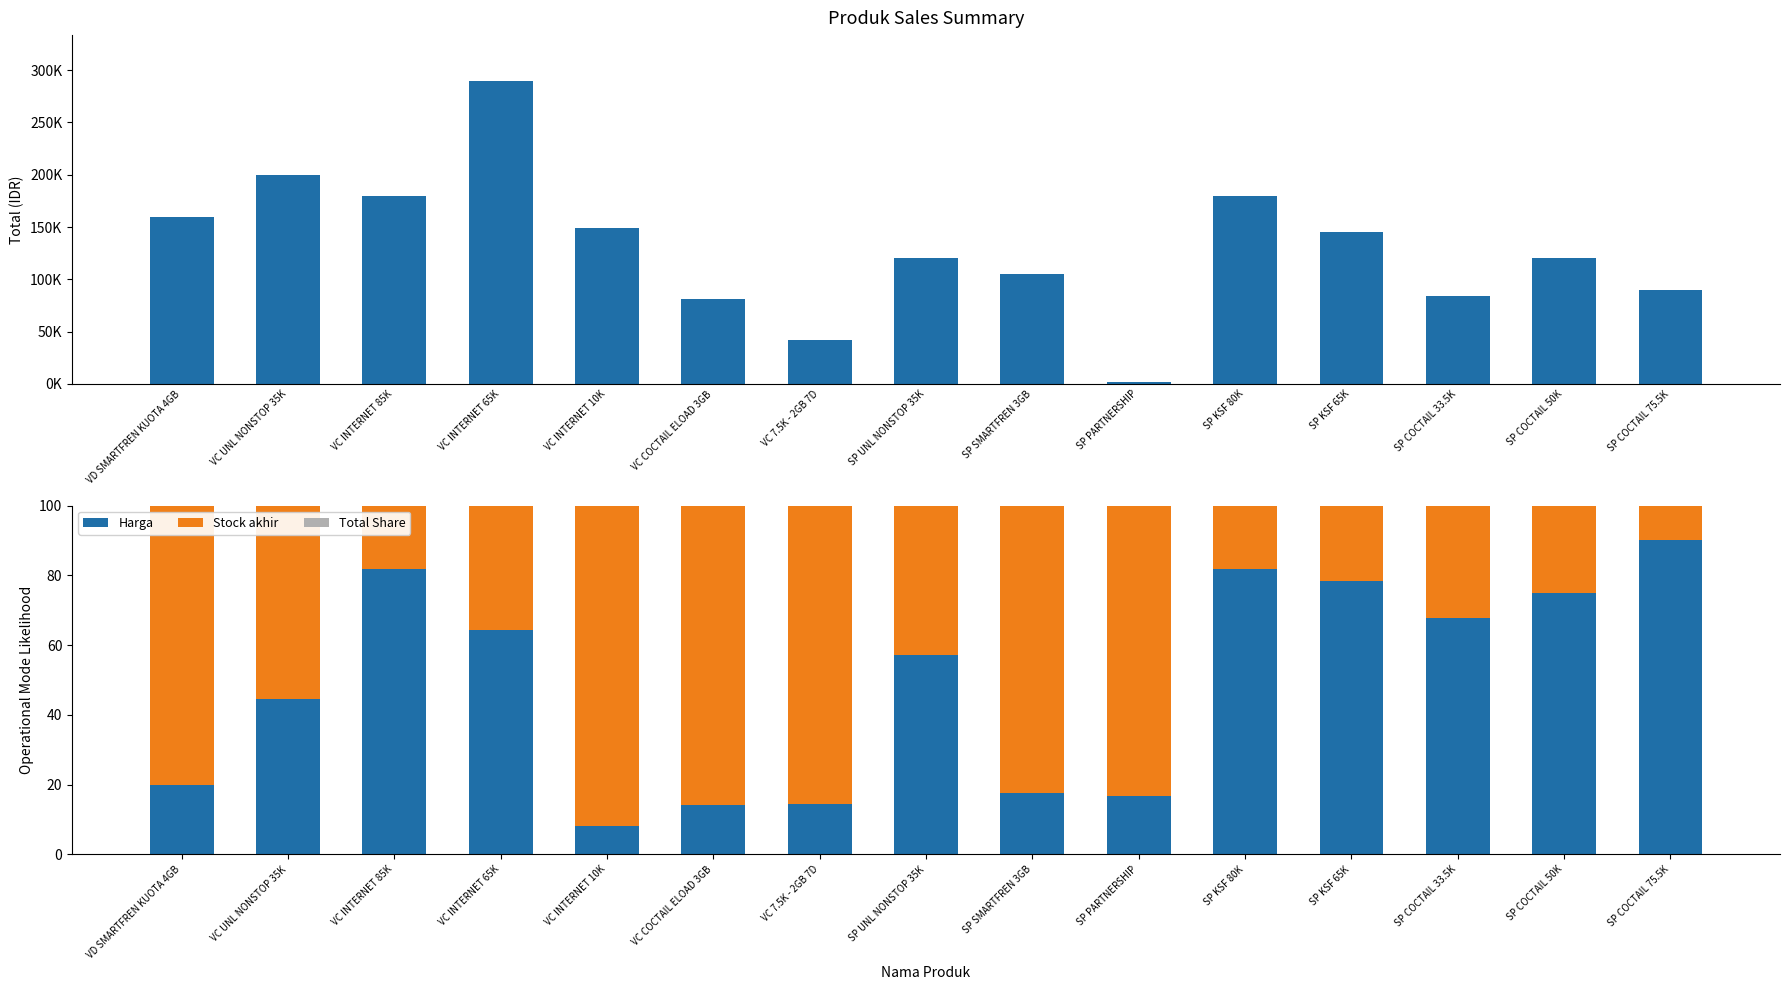

How many data points in Stock akhir are above 42?

8